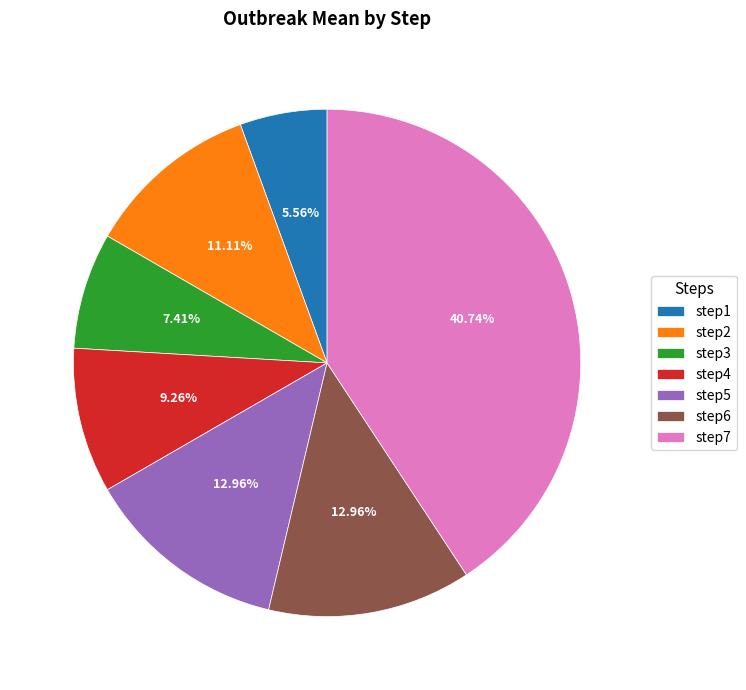

What is the ratio of the value at step7 to the value at step1?

7.3